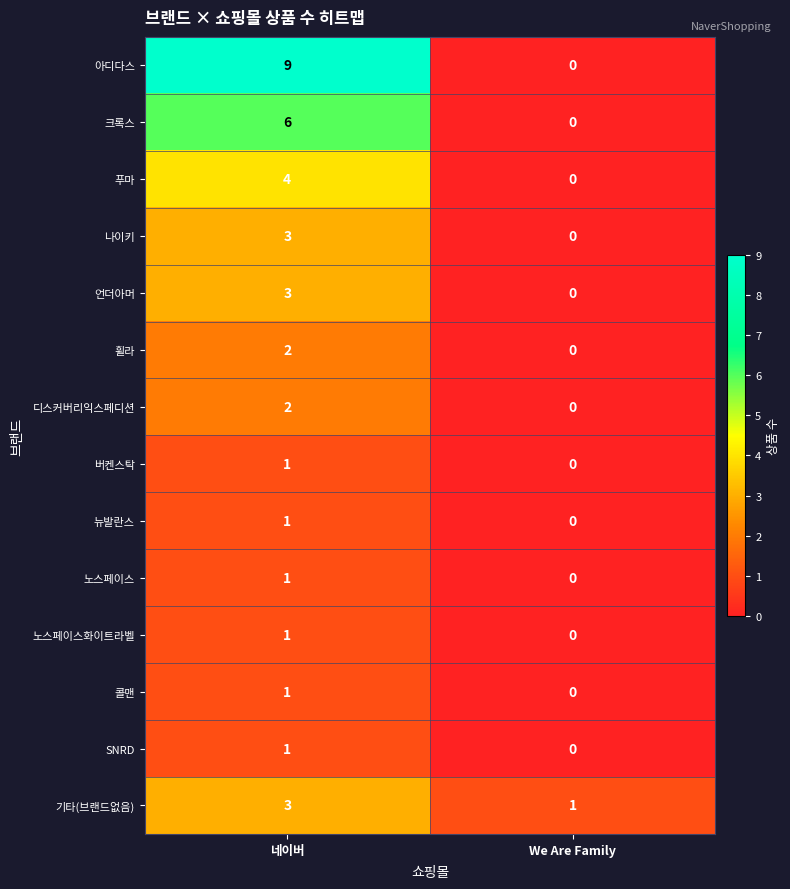

Reading left to right, what are all the values shown in this chart?

아디다스: 네이버=9	We Are Family=0
크록스: 네이버=6	We Are Family=0
푸마: 네이버=4	We Are Family=0
나이키: 네이버=3	We Are Family=0
언더아머: 네이버=3	We Are Family=0
휠라: 네이버=2	We Are Family=0
디스커버리익스페디션: 네이버=2	We Are Family=0
버켄스탁: 네이버=1	We Are Family=0
뉴발란스: 네이버=1	We Are Family=0
노스페이스: 네이버=1	We Are Family=0
노스페이스화이트라벨: 네이버=1	We Are Family=0
콜맨: 네이버=1	We Are Family=0
SNRD: 네이버=1	We Are Family=0
기타(브랜드없음): 네이버=3	We Are Family=1